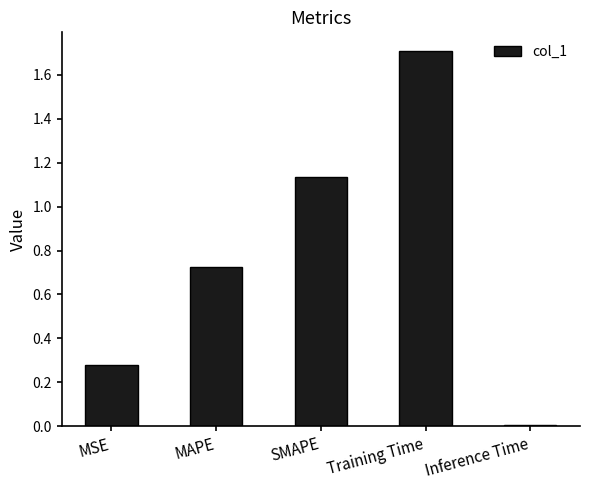

What value does the data have at Training Time?

1.7